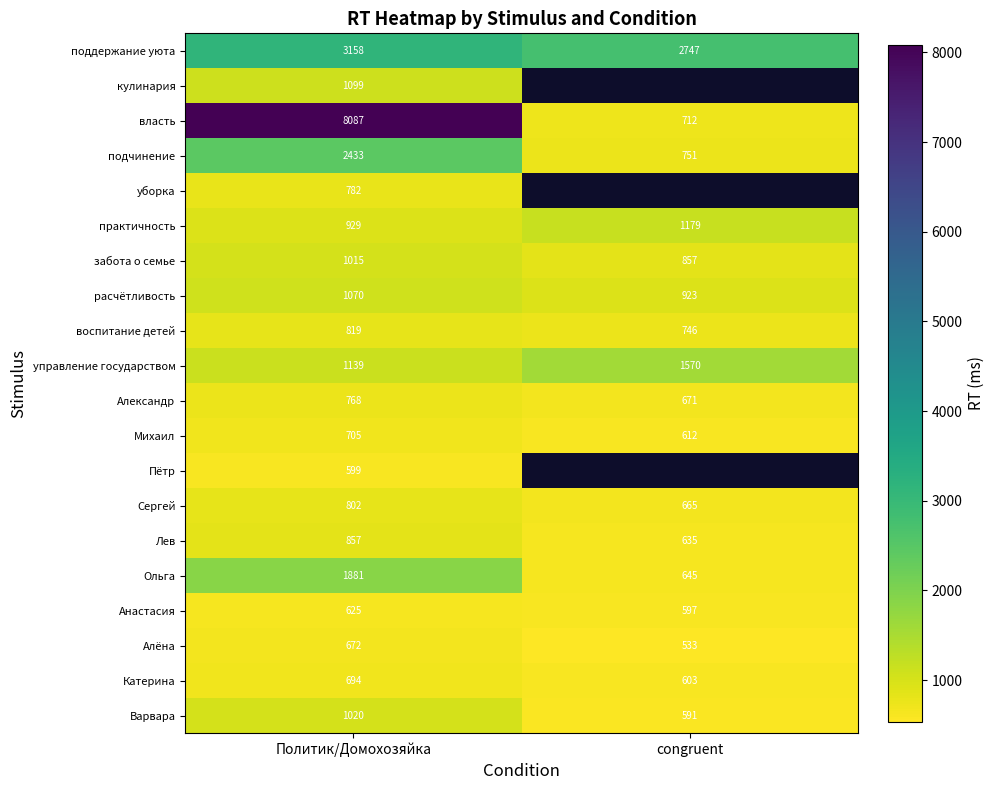

What is the spread (max minus min) of values at congruent?

2214.0